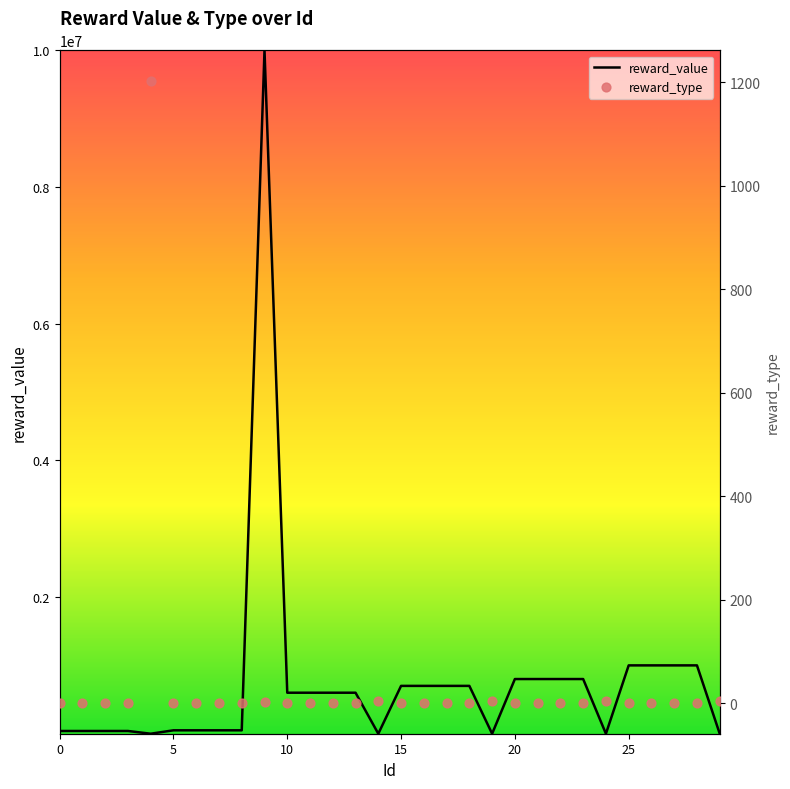

What is the total value across all series at 14?

24